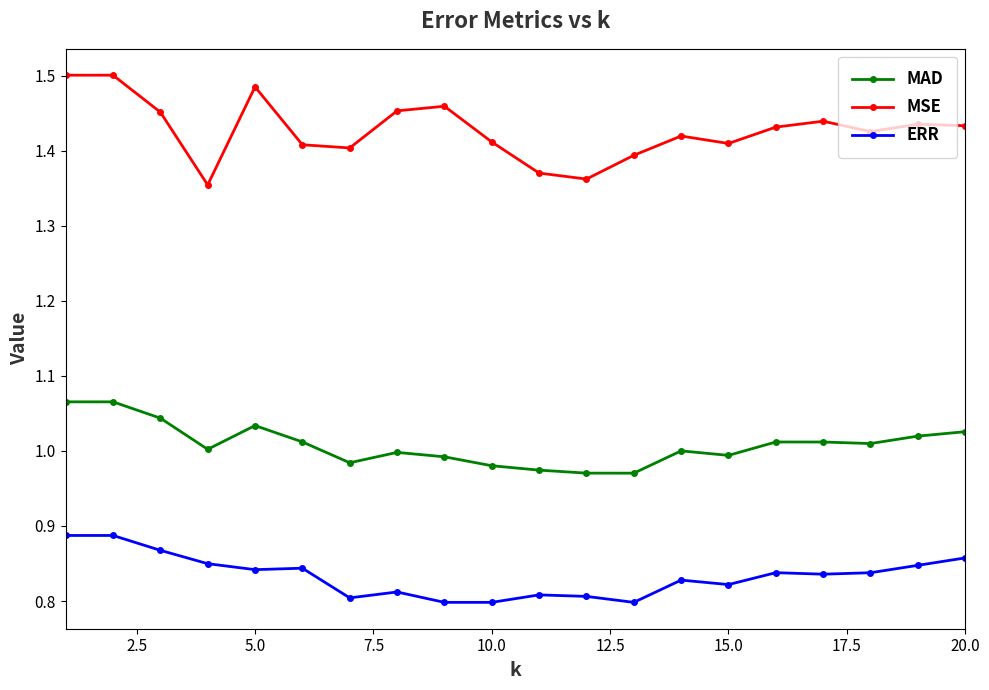

True or false: MAD has more than 1 points higher than both neighbors.

True